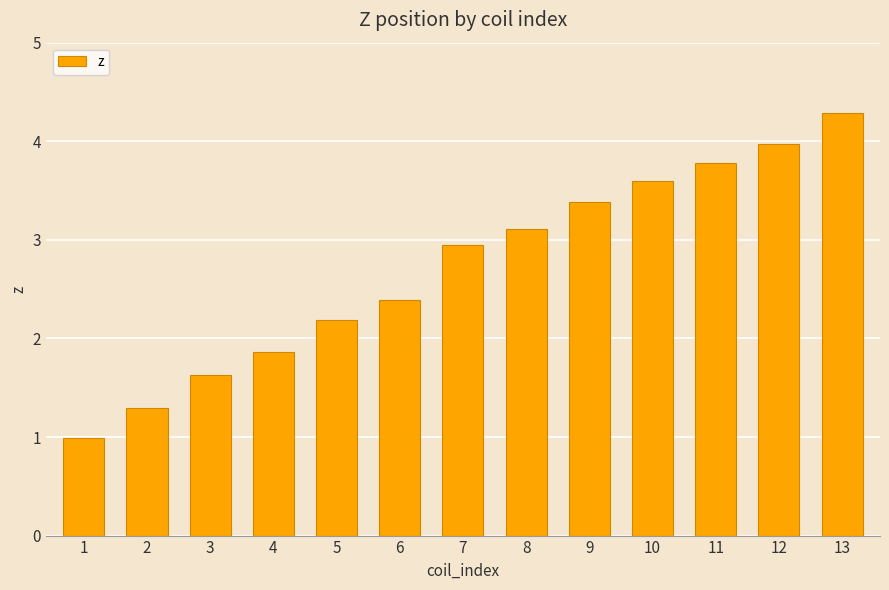

How many data points are above 2?

9